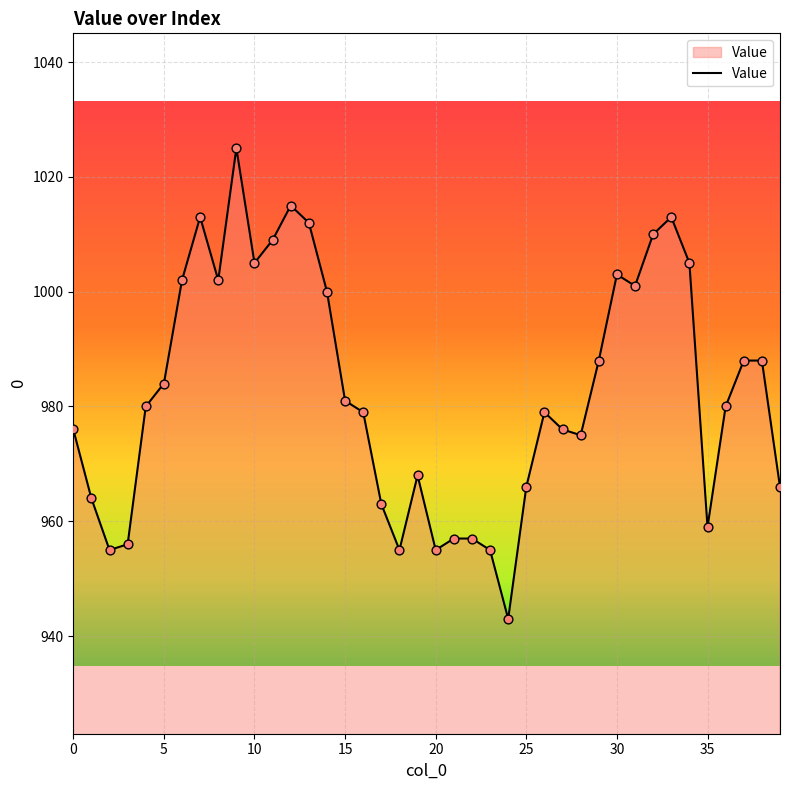

What is the greatest value displayed?

1025